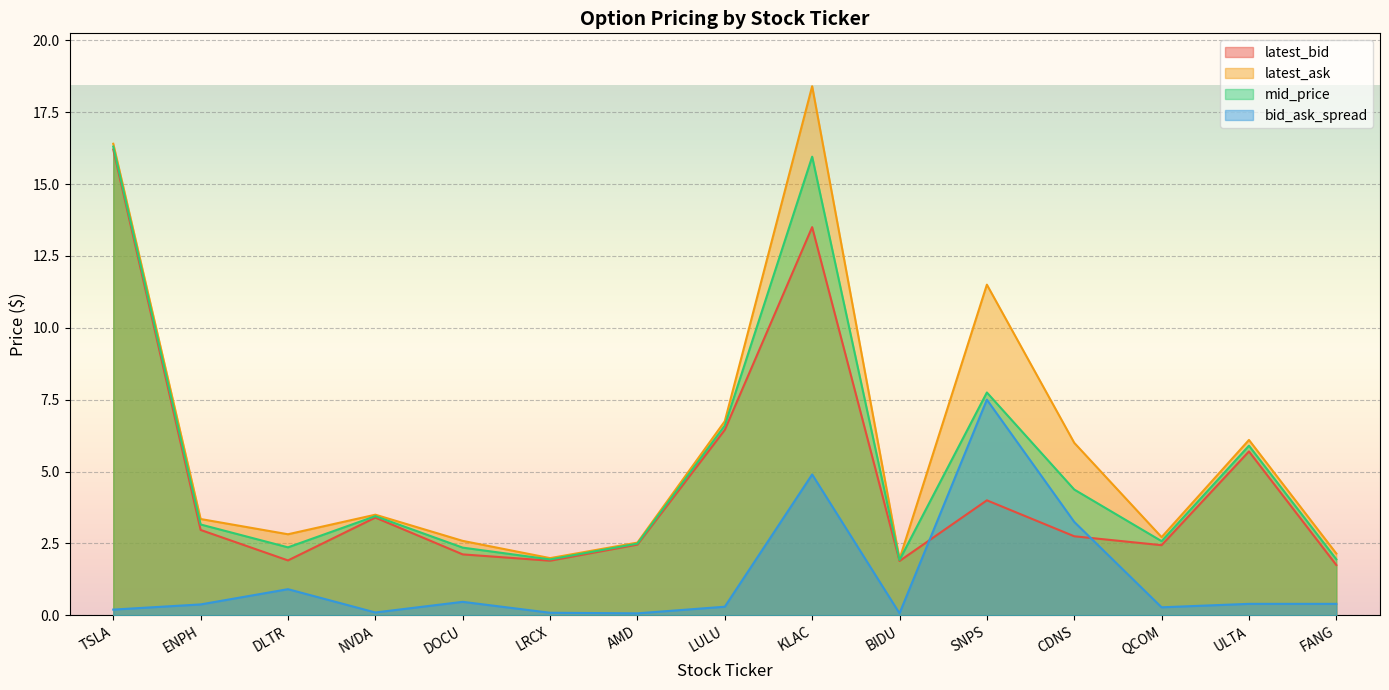

The latest_ask series shows 1.4 at LRCX. True or false?

False